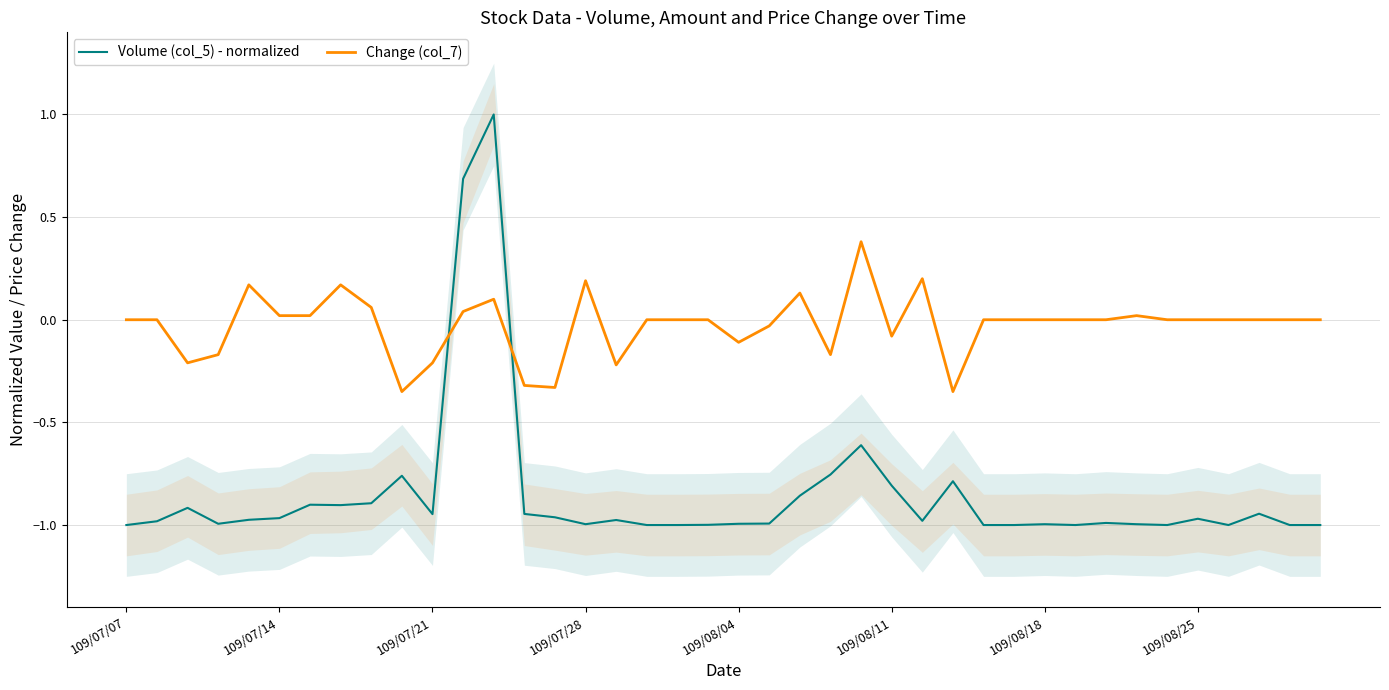

Count the number of data series in this chart.

2